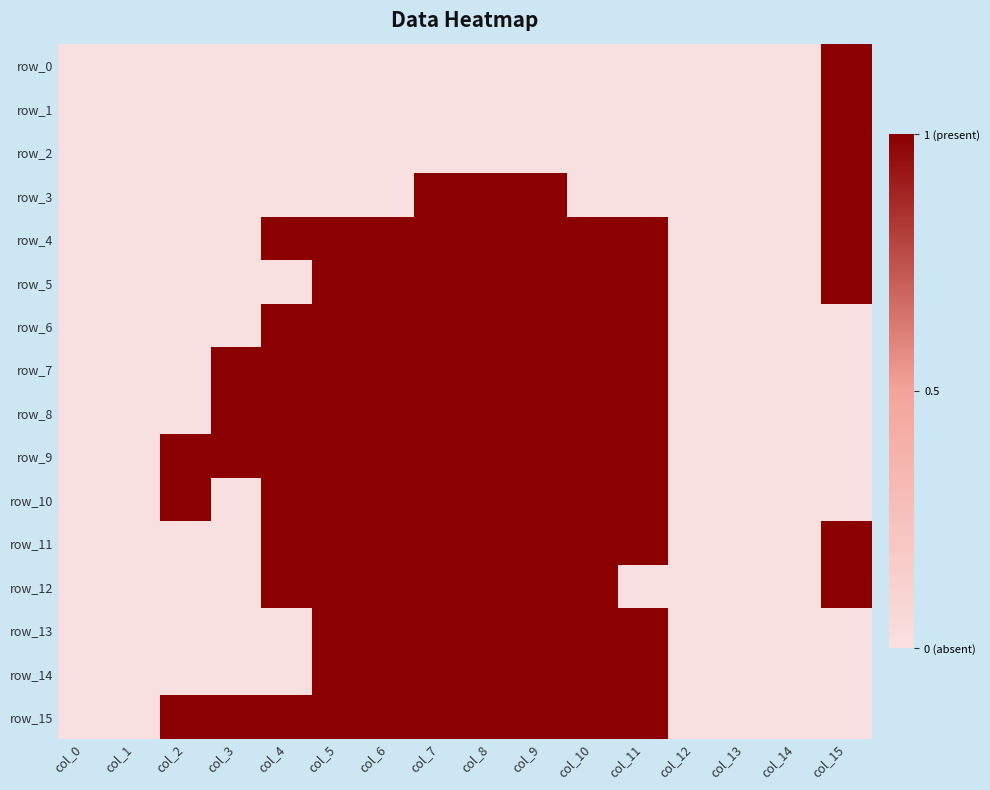

What is the total value across all series at col_11?

11